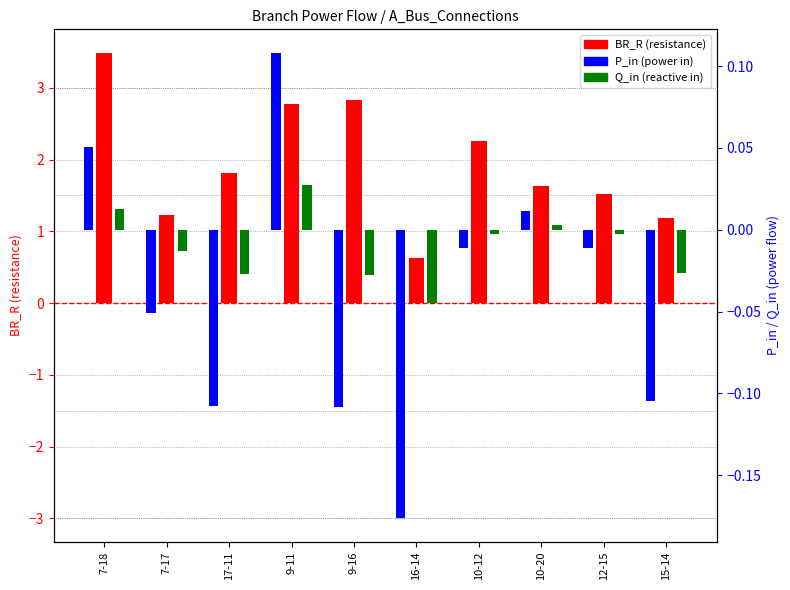

How many bars are there in each group?

3